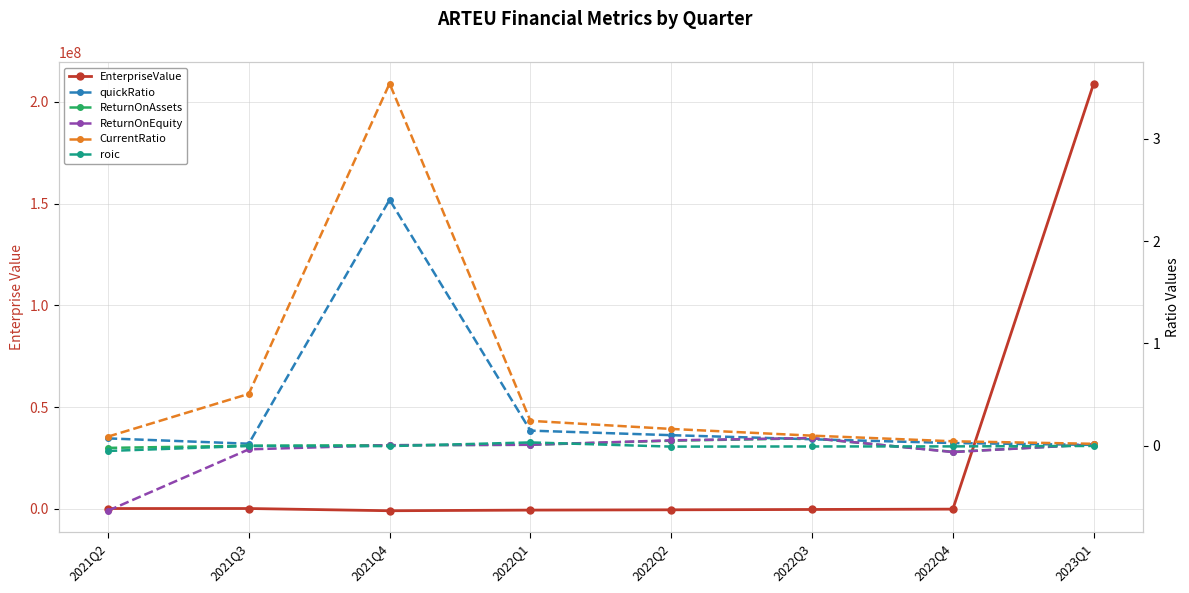

What position from the left is 2022Q4?

7